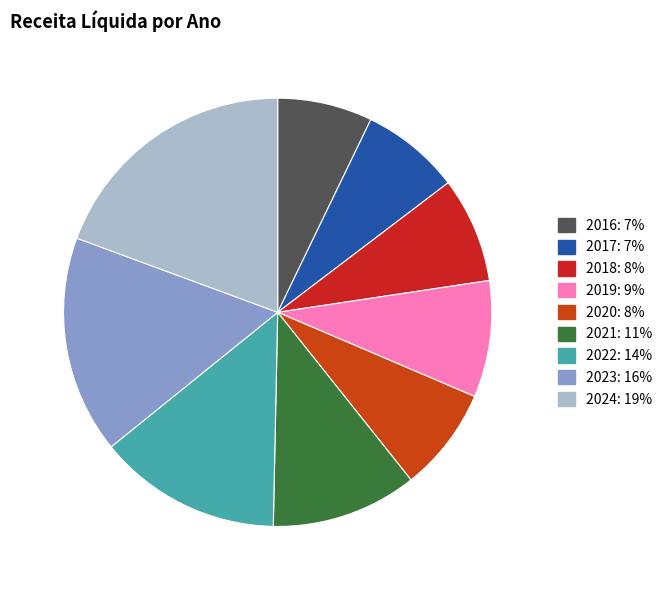

What is the ratio of the value at 2023 to the value at 2017?

2.2